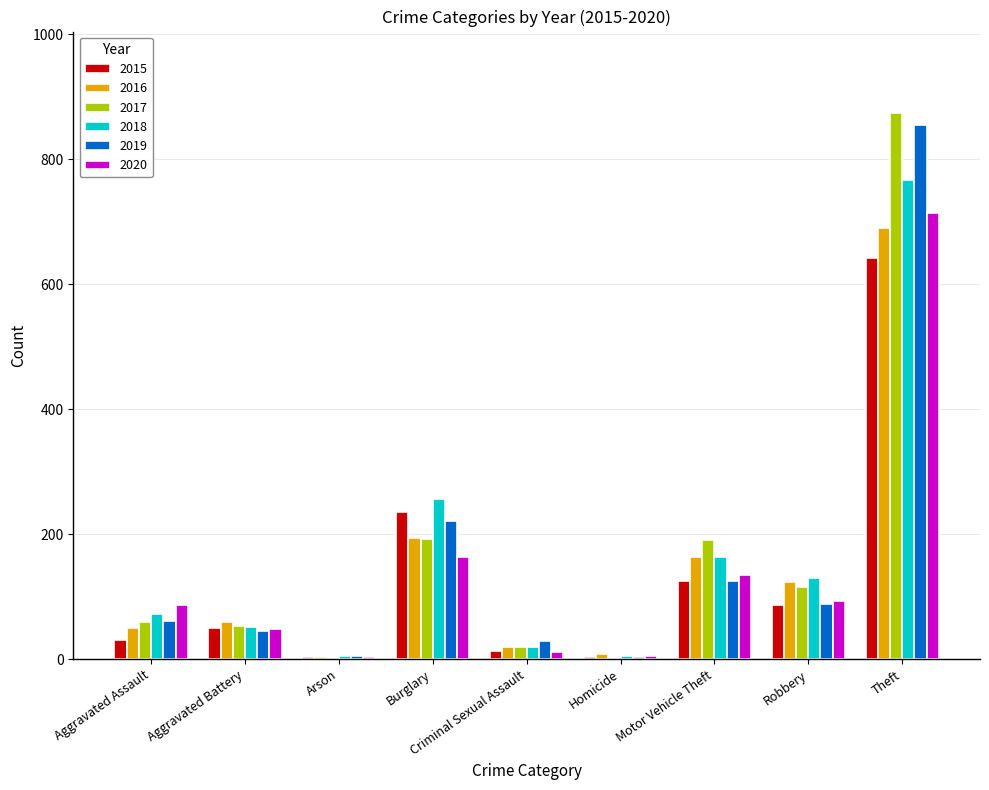

At which category is the sum across all series the highest?

Theft